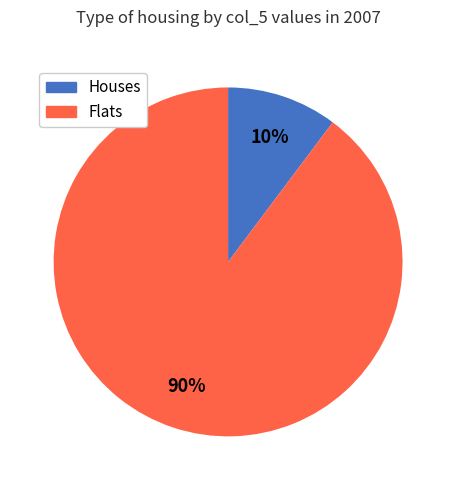

To the nearest percent, what is the average slice percentage?

50%